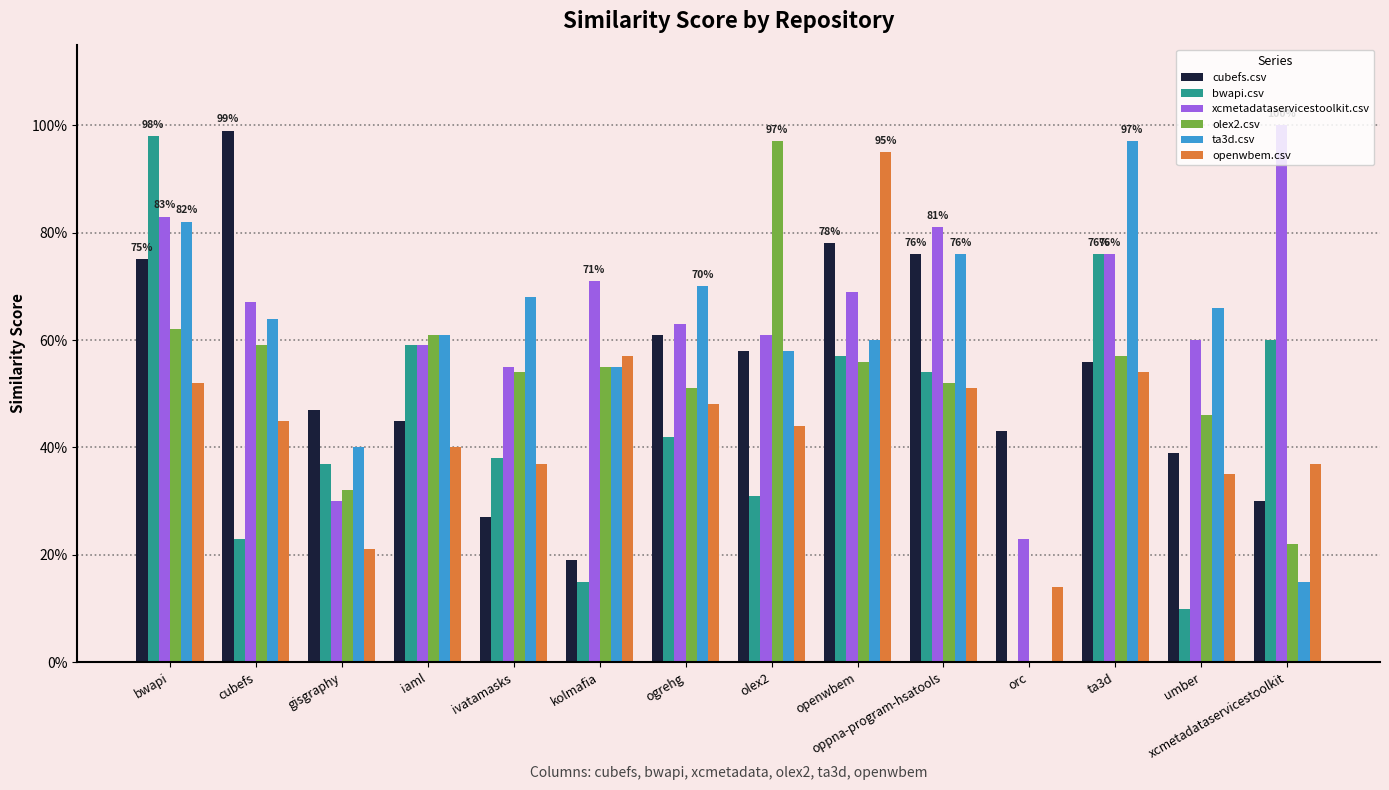

Are the bars grouped side by side (vs. stacked)?

Yes